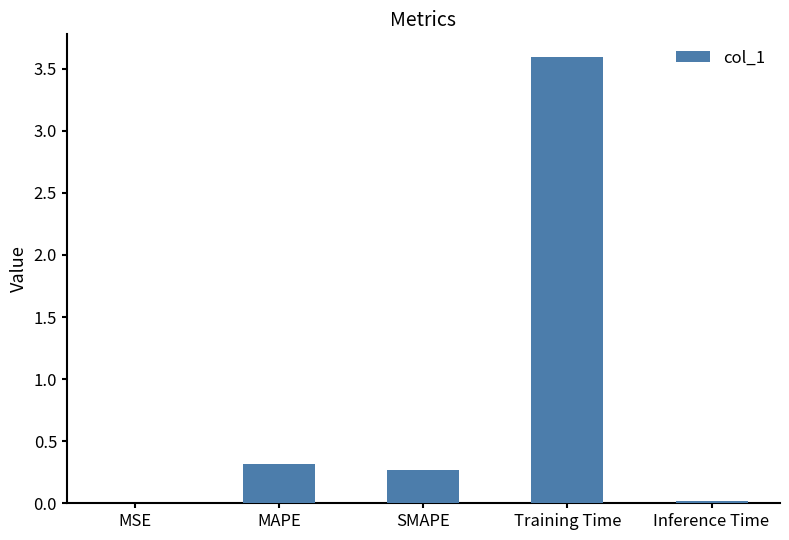

True or false: the data shows 0.0 at Inference Time.

True